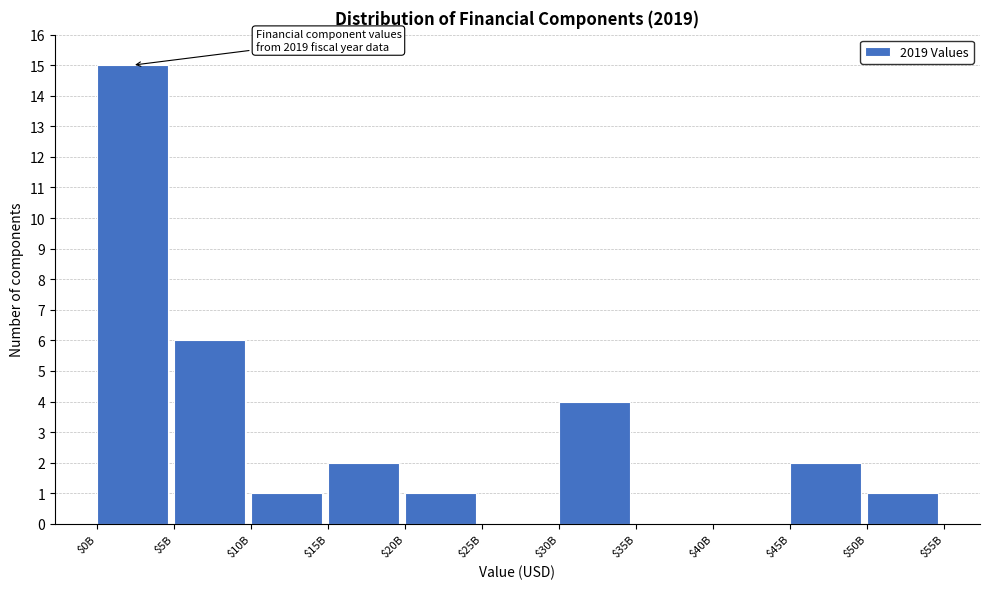

The chart shows a value of 2 at $15B. True or false?

True